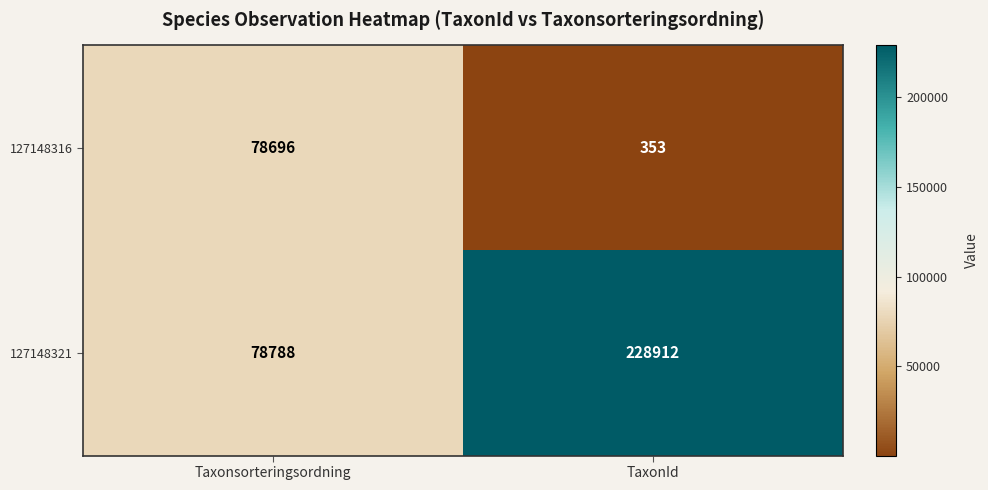

Reading left to right, what are all the values shown in this chart?

127148316: Taxonsorteringsordning=78696	TaxonId=353
127148321: Taxonsorteringsordning=78788	TaxonId=228912